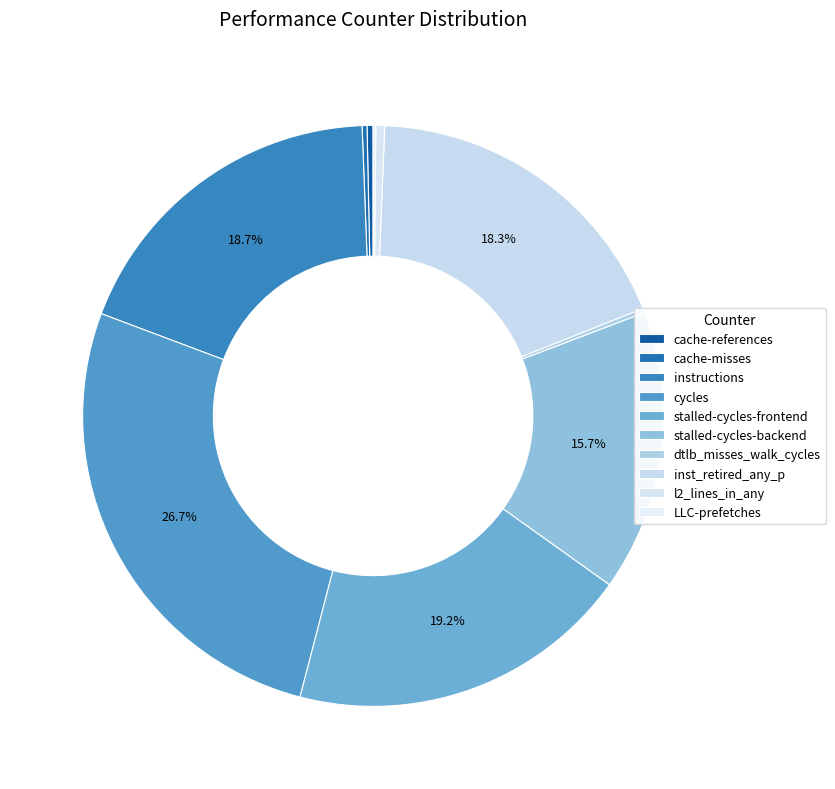

How many segments does this pie chart have?

10